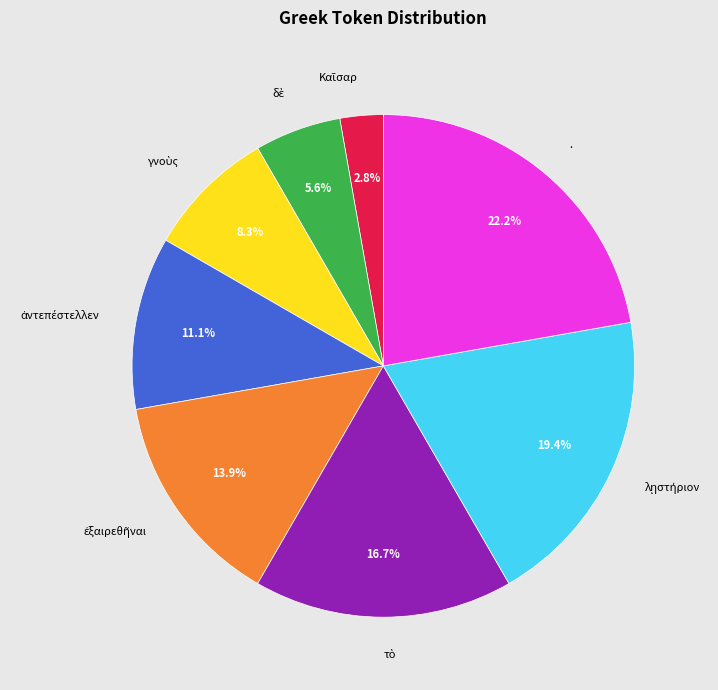

Is there a majority slice in this chart?

No